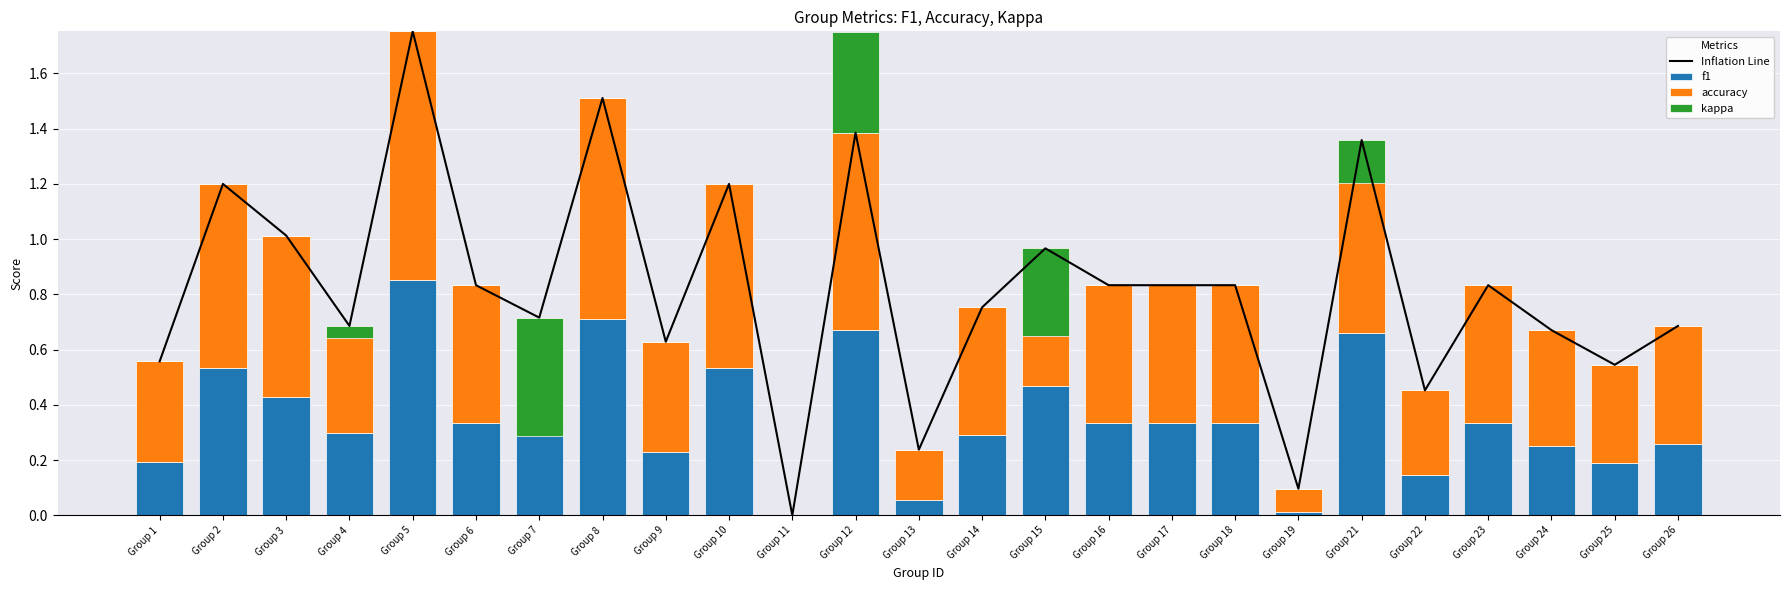

Rank the categories by f1 value from highest to lowest.

Group 5, Group 8, Group 12, Group 21, Group 2, Group 10, Group 15, Group 3, Group 7, Group 6, Group 16, Group 17, Group 18, Group 23, Group 4, Group 14, Group 26, Group 24, Group 9, Group 1, Group 25, Group 22, Group 13, Group 19, Group 11